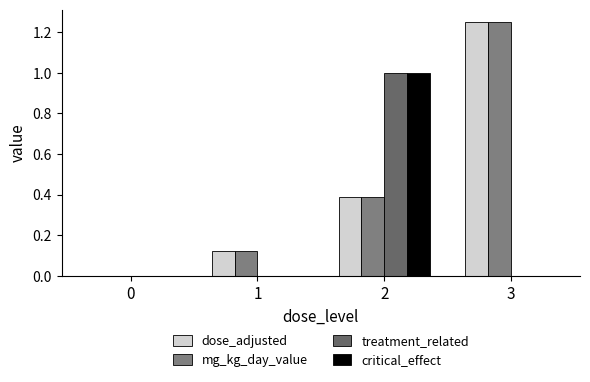

Are the bars grouped side by side (vs. stacked)?

Yes